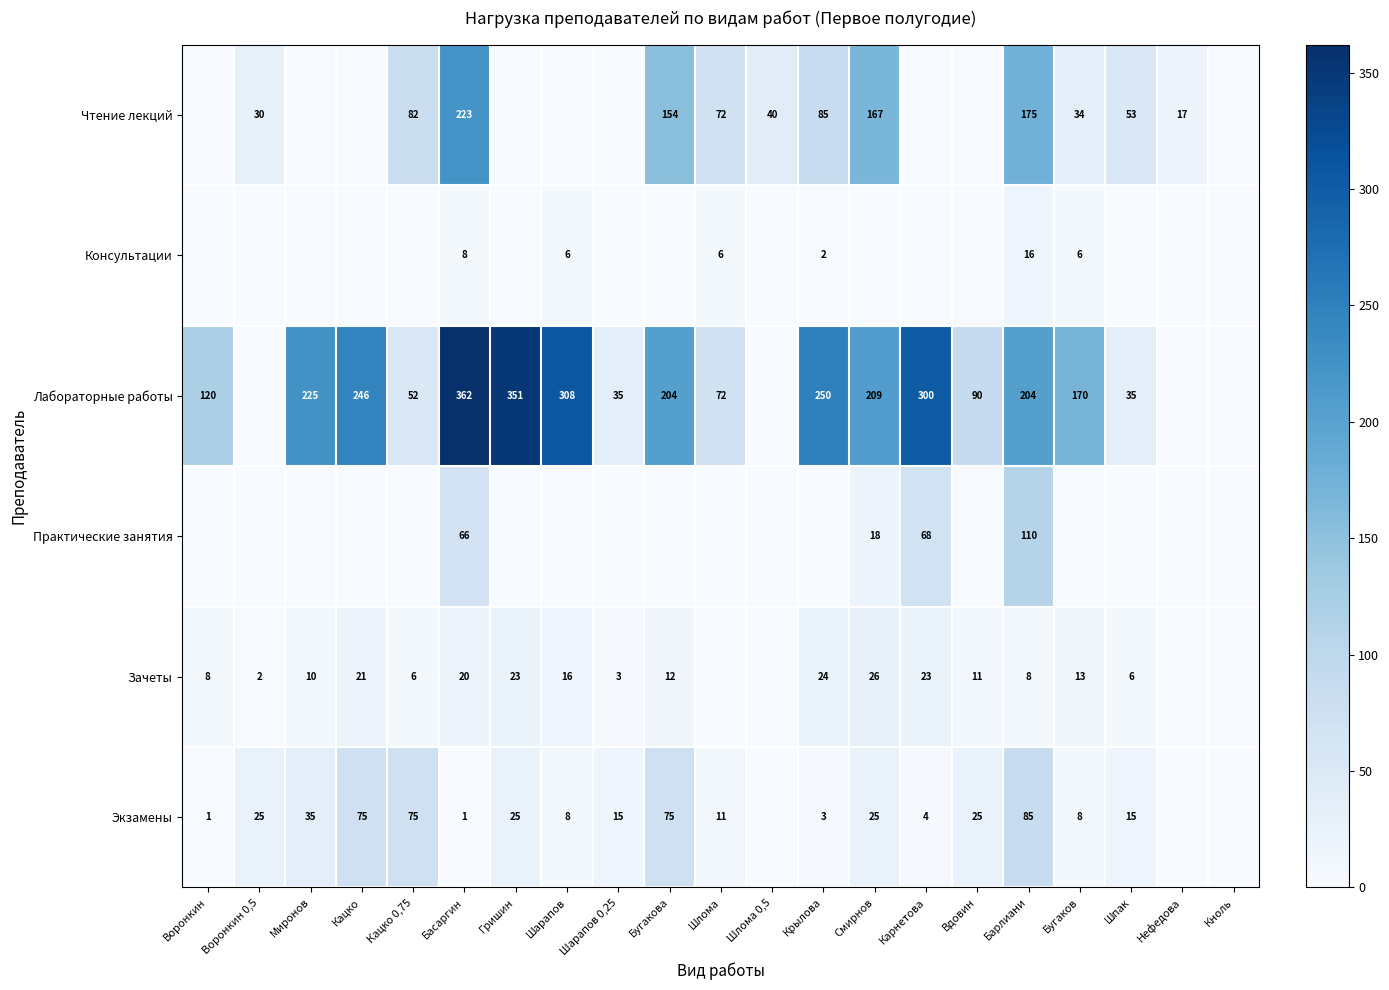

The value of Практические занятия at Крылова is 0. True or false?

True